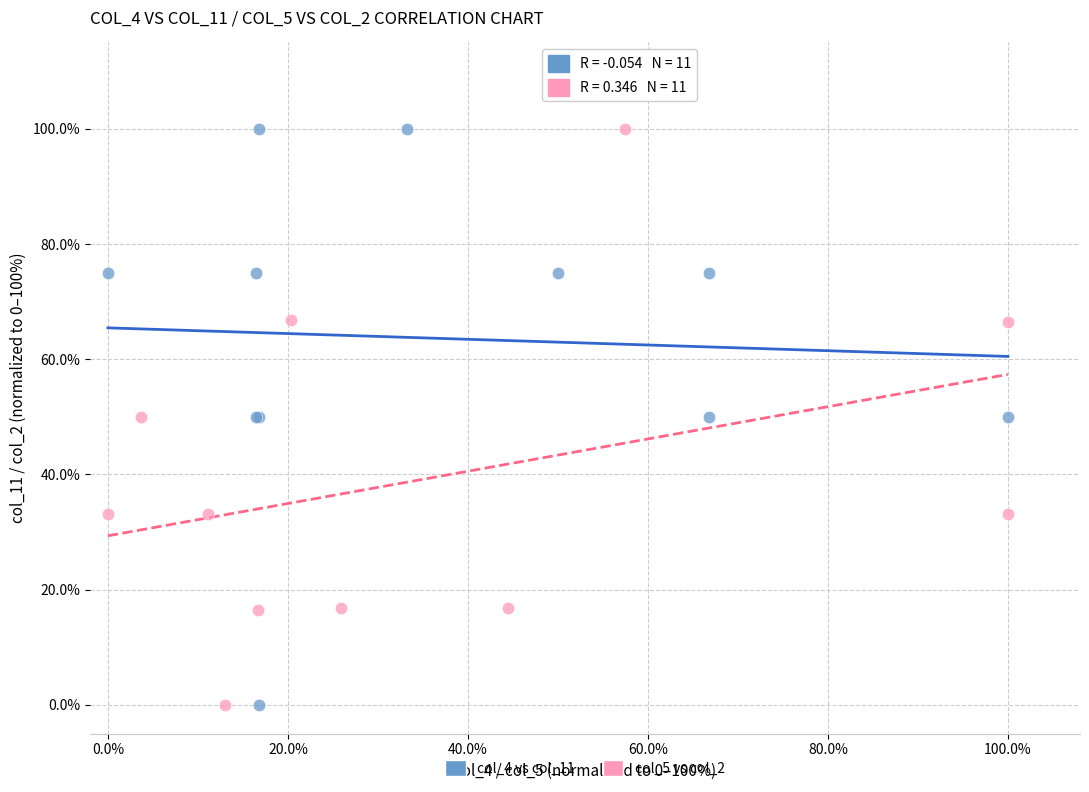

What are all the series names shown in the legend?

col_4 vs col_11, col_5 vs col_2